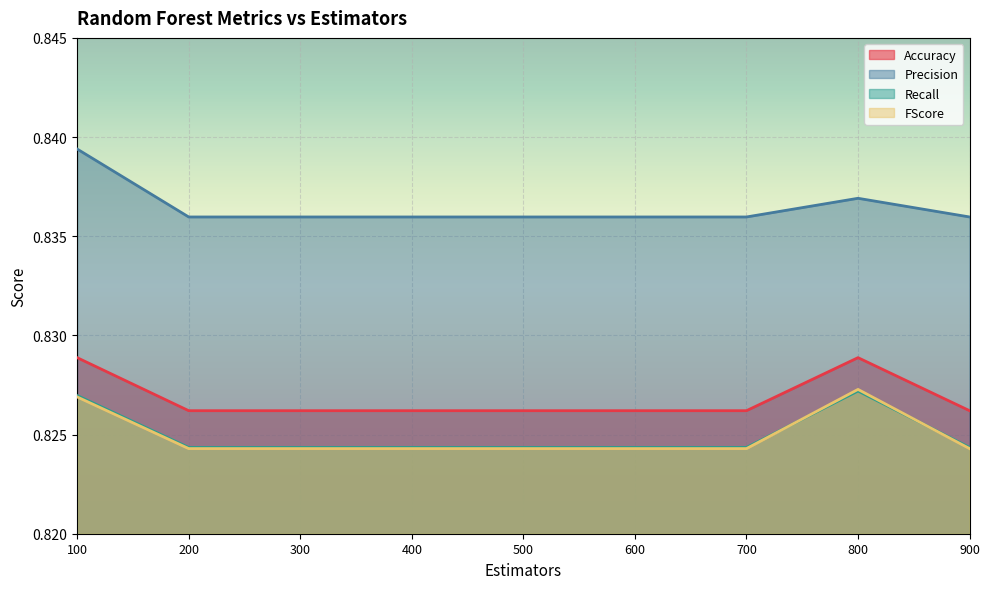

Reading left to right, list all the values displayed in this chart.

Accuracy: 100=0.8	200=0.8	300=0.8	400=0.8	500=0.8	600=0.8	700=0.8	800=0.8	900=0.8
Precision: 100=0.8	200=0.8	300=0.8	400=0.8	500=0.8	600=0.8	700=0.8	800=0.8	900=0.8
Recall: 100=0.8	200=0.8	300=0.8	400=0.8	500=0.8	600=0.8	700=0.8	800=0.8	900=0.8
FScore: 100=0.8	200=0.8	300=0.8	400=0.8	500=0.8	600=0.8	700=0.8	800=0.8	900=0.8